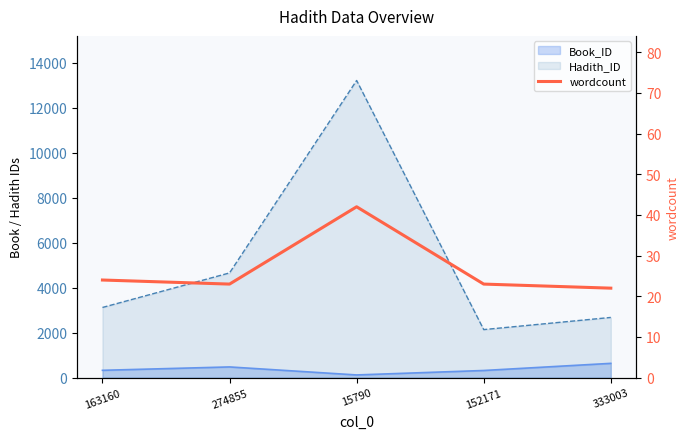

Reading left to right, list all the values displayed in this chart.

163160=24	274855=23	15790=42	152171=23	333003=22